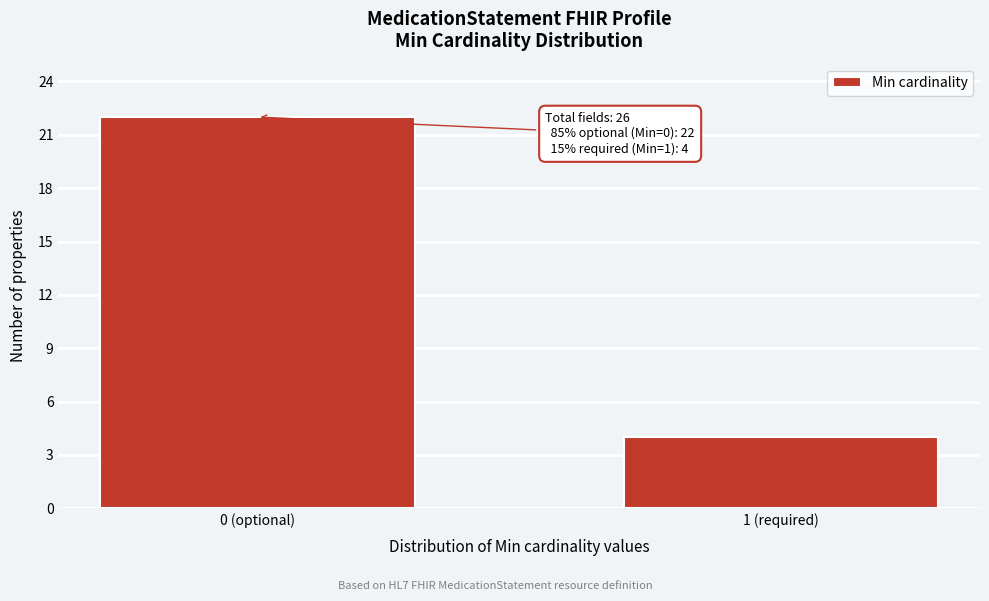

Reading left to right, what are all the values shown in this chart?

22	4